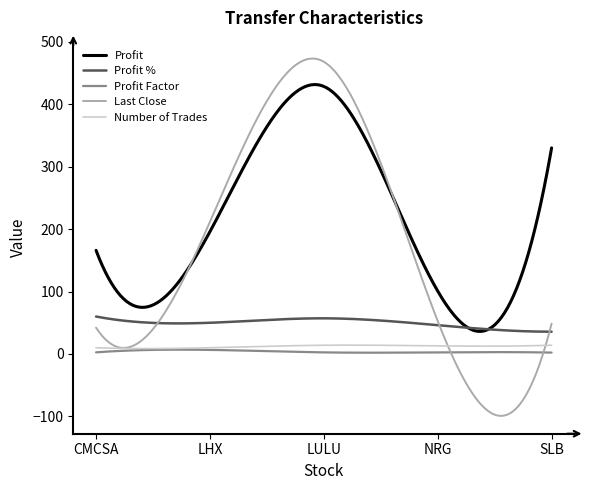

Which series has the largest total across all categories?

Profit